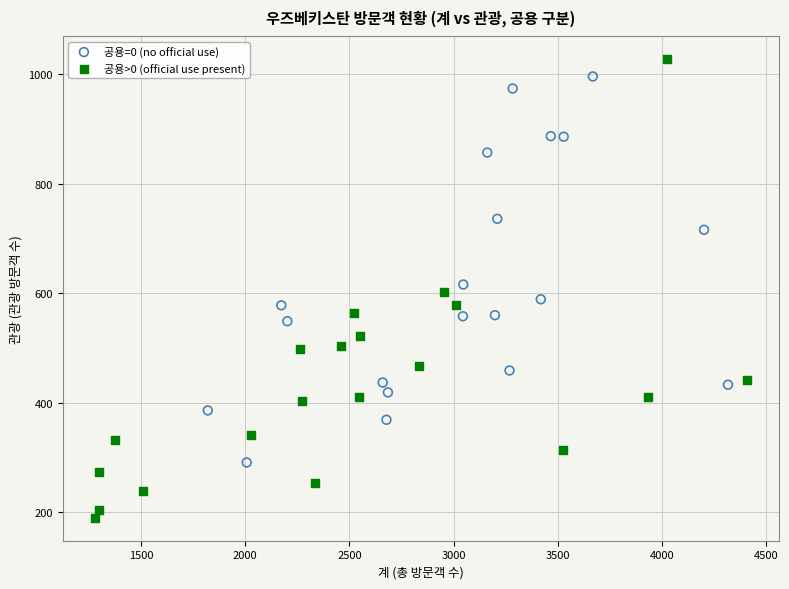

Which series has the largest Y range (max minus min)?

공용>0 (official use present)